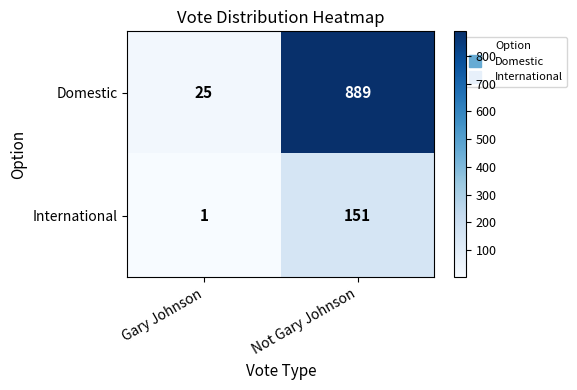

At how many categories does at least one series exceed 434?

1